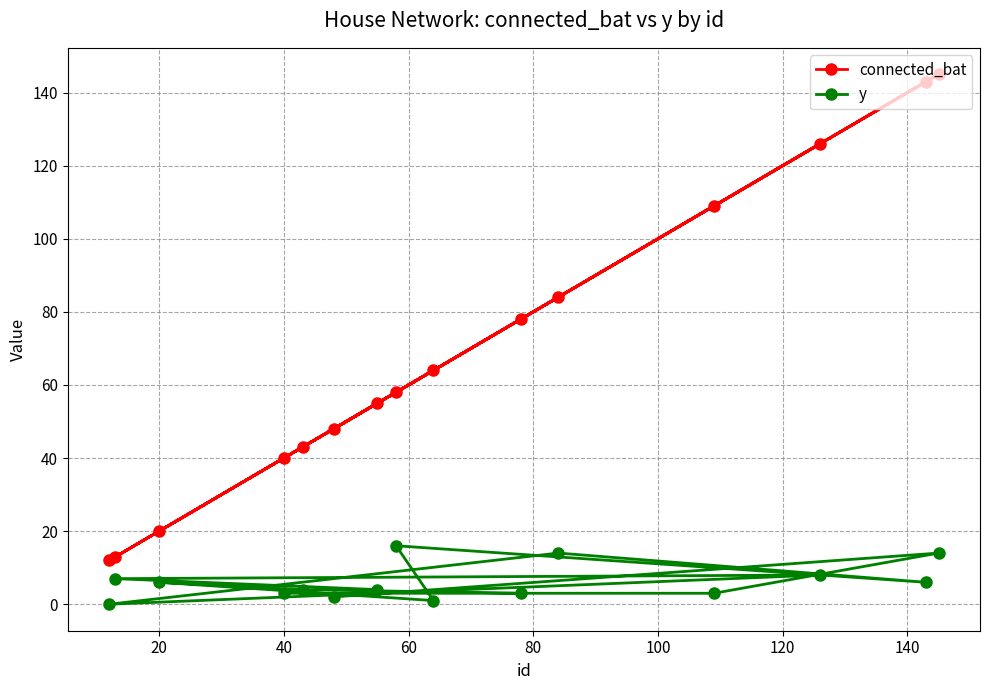

What is the spread (max minus min) of values at 40?

37